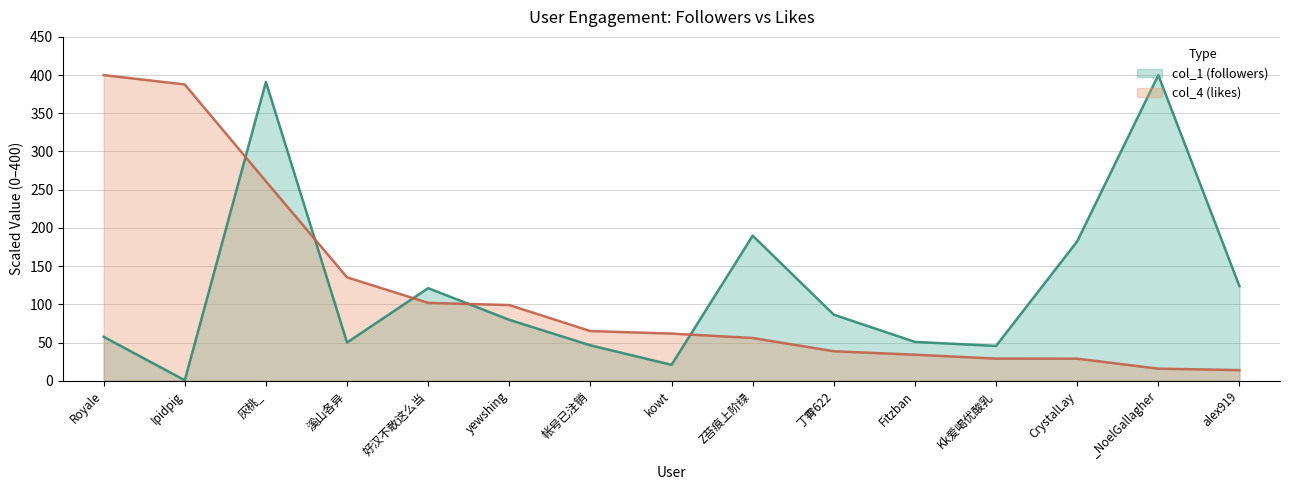

What is the label of the 2nd point from the right?

_NoelGallagher